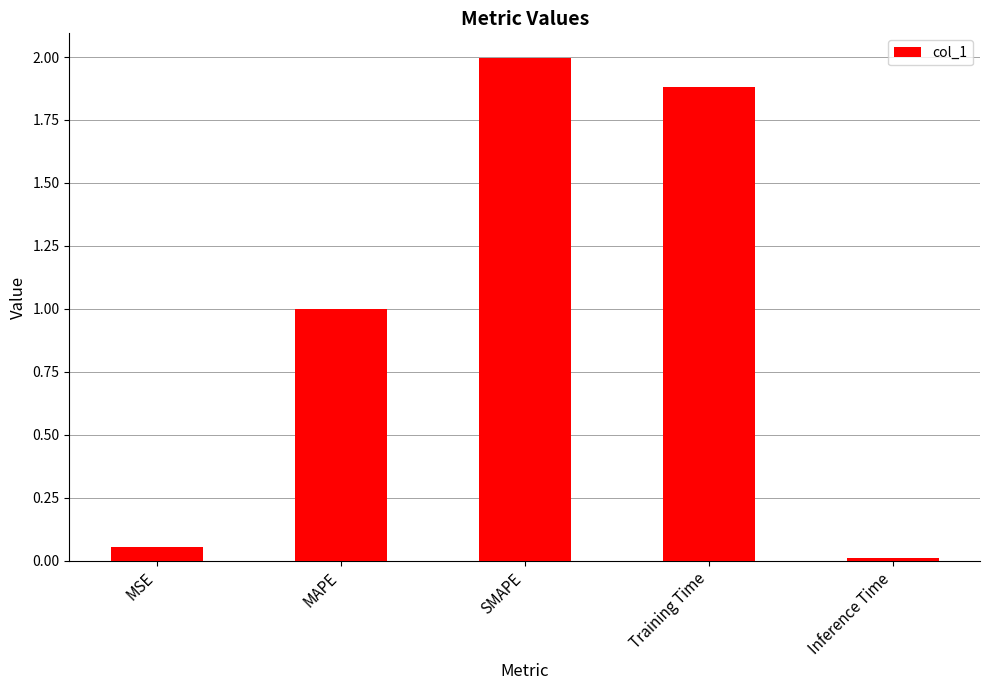

What is the label of the 5th bar from the right?

MSE